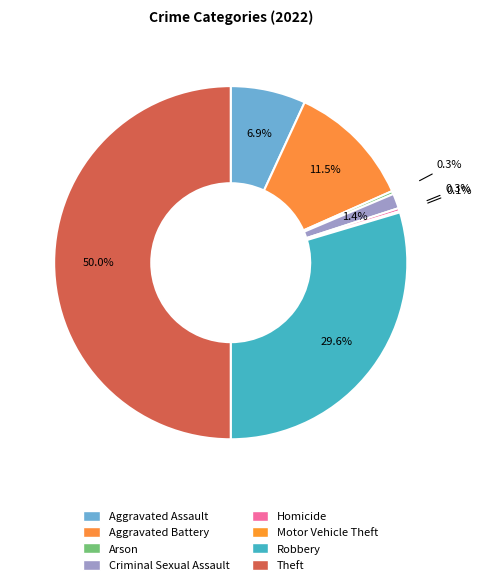

Does any single category account for the majority?

No